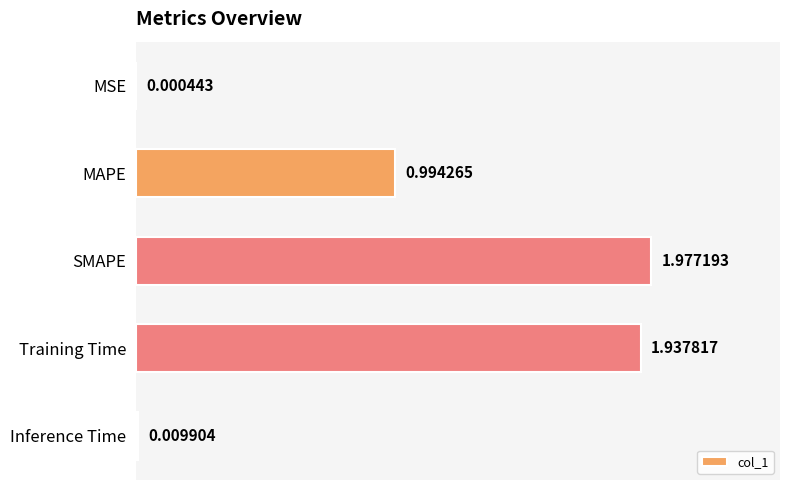

What is the sum of all values?

4.9